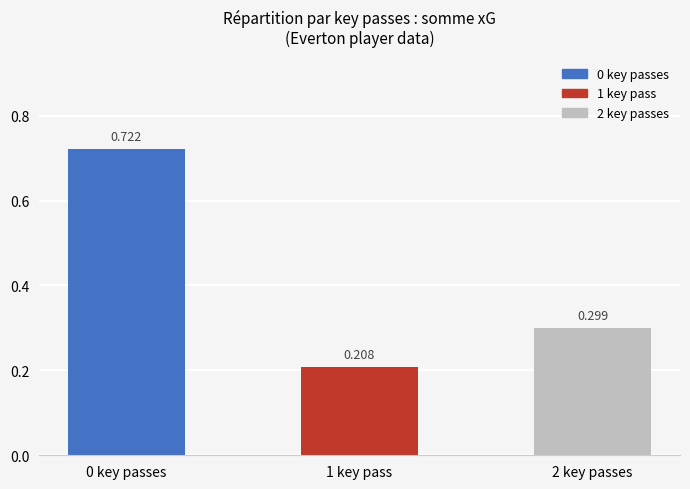

Rank the categories by value from lowest to highest.

1 key pass, 2 key passes, 0 key passes